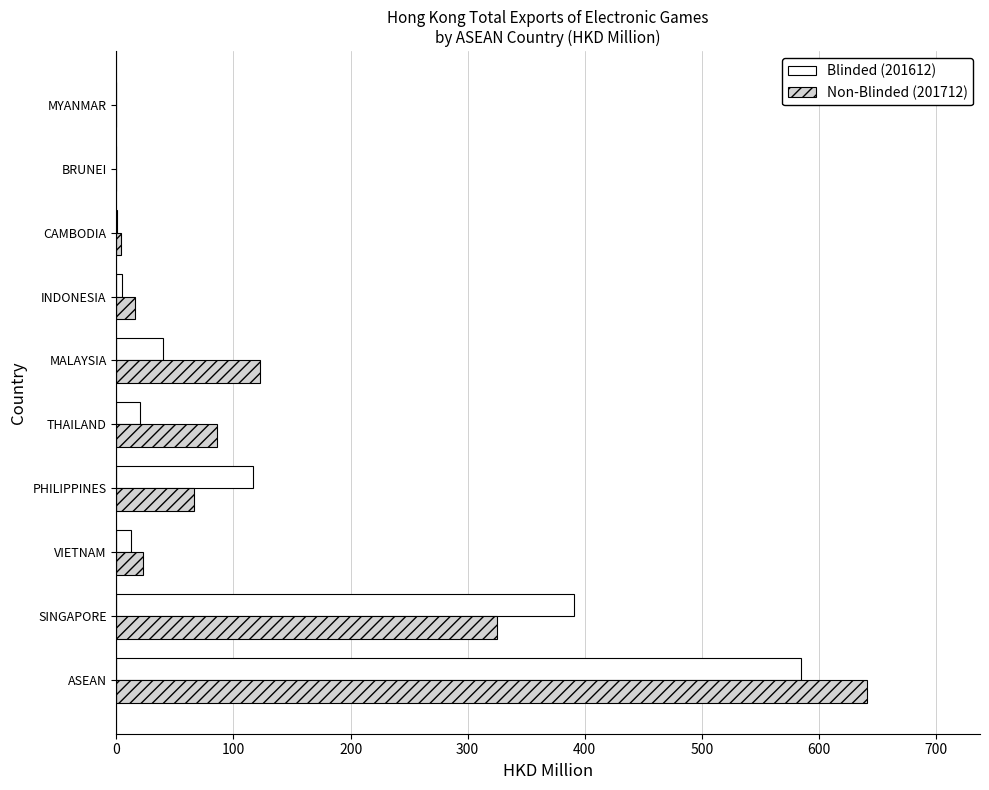

At which category is the sum across all series the highest?

ASEAN